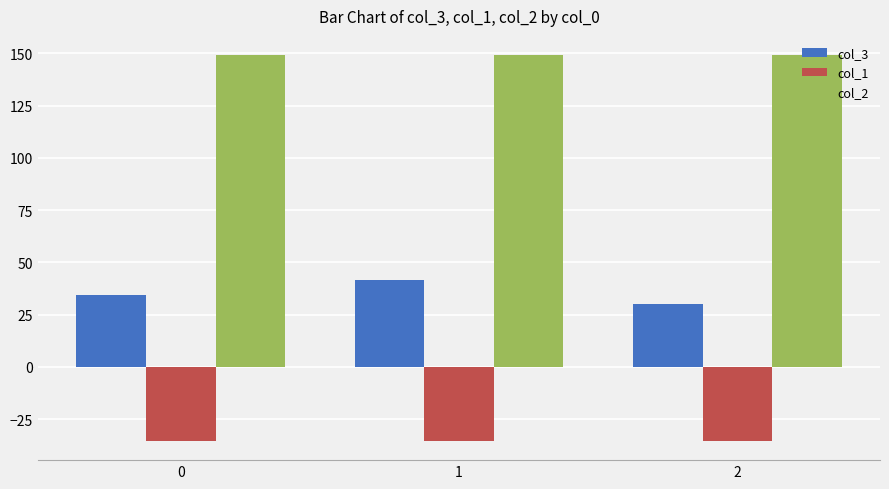

At which category is the sum across all series the highest?

1